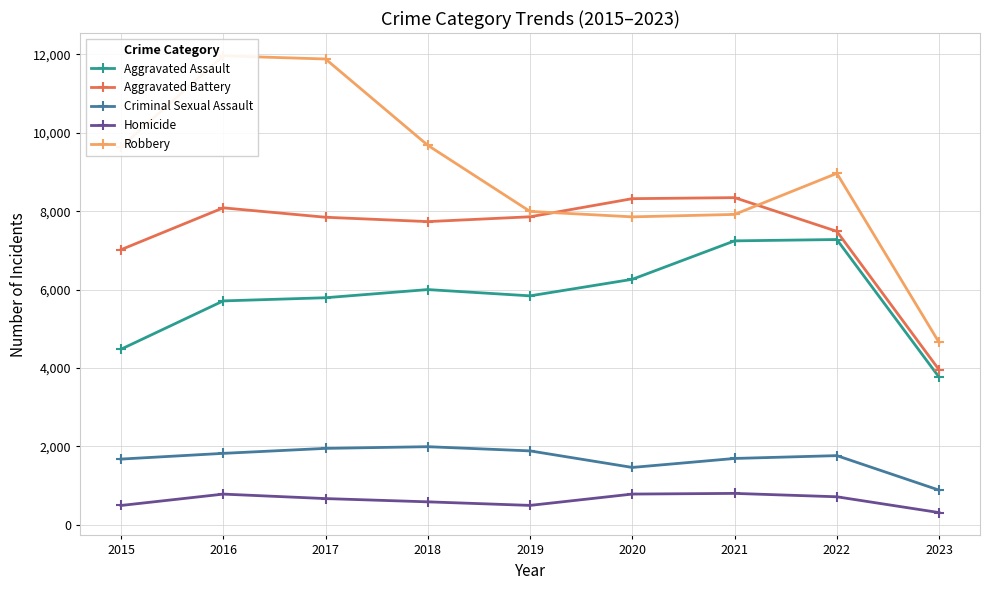

At which category does Homicide reach its first local peak?

2016